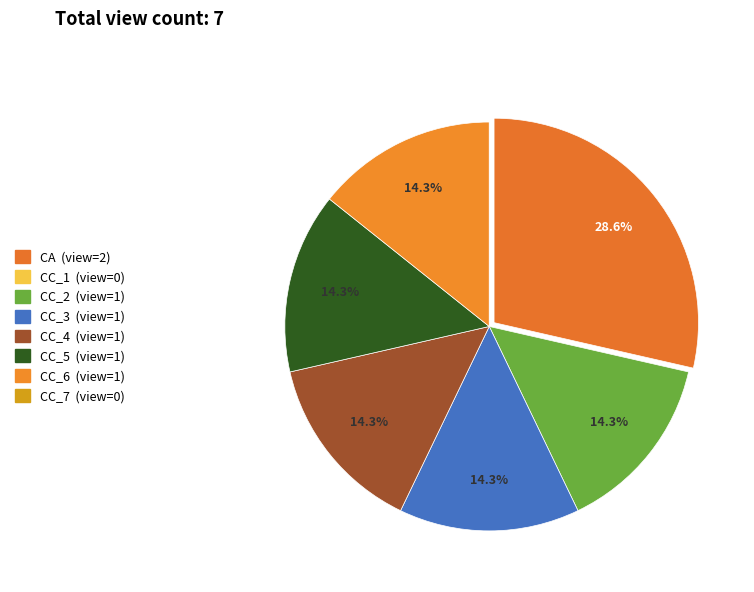

Which slice is the smallest?

CC_1